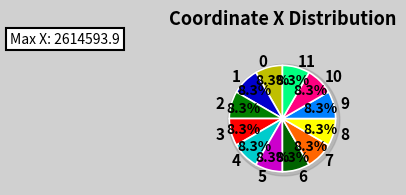

Is the sum of 4 and 1 greater than half?

No